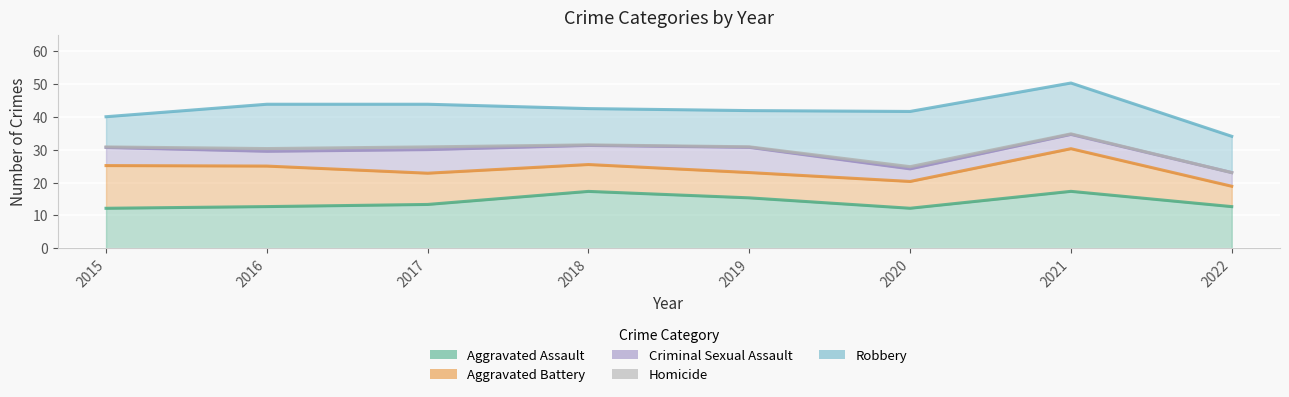

The Aggravated Assault series shows 8 at 2015. True or false?

False